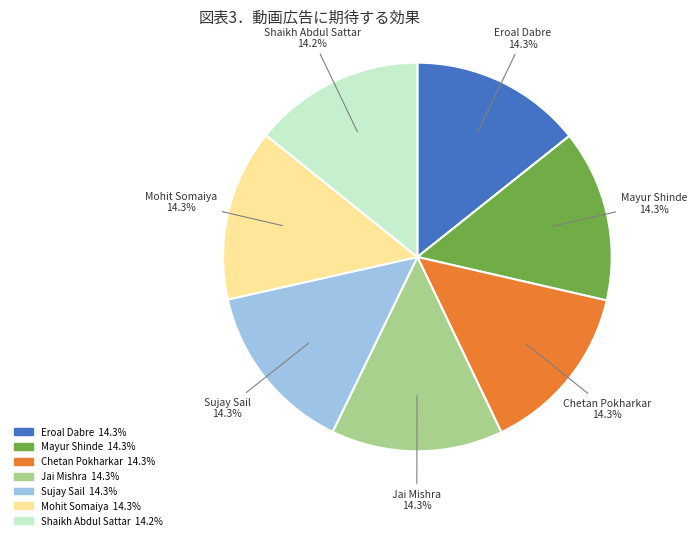

How much of the chart is everything except Shaikh Abdul Sattar?

85.8%